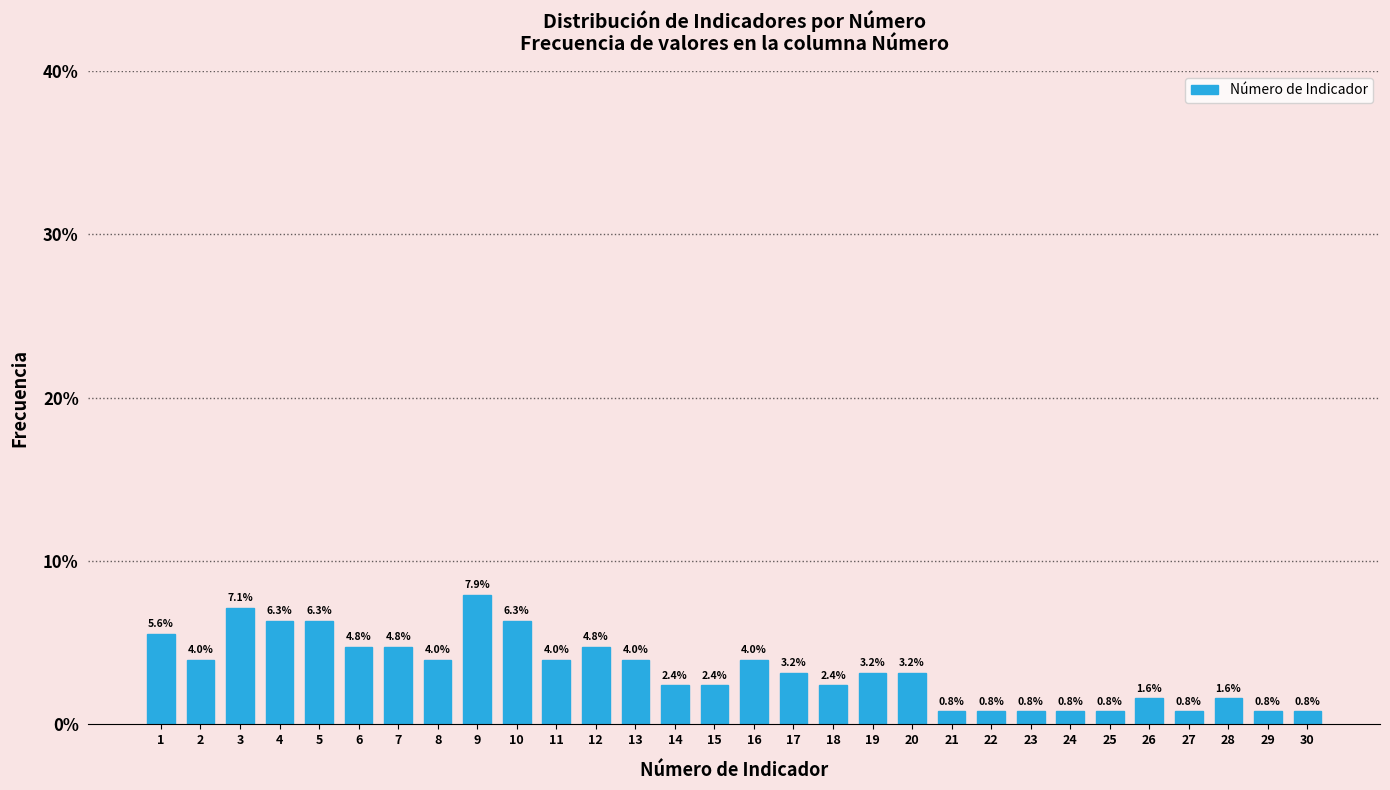

Reading left to right, transcribe all the data shown in this chart.

1=5.6	2=4.0	3=7.1	4=6.3	5=6.3	6=4.8	7=4.8	8=4.0	9=7.9	10=6.3	11=4.0	12=4.8	13=4.0	14=2.4	15=2.4	16=4.0	17=3.2	18=2.4	19=3.2	20=3.2	21=0.8	22=0.8	23=0.8	24=0.8	25=0.8	26=1.6	27=0.8	28=1.6	29=0.8	30=0.8